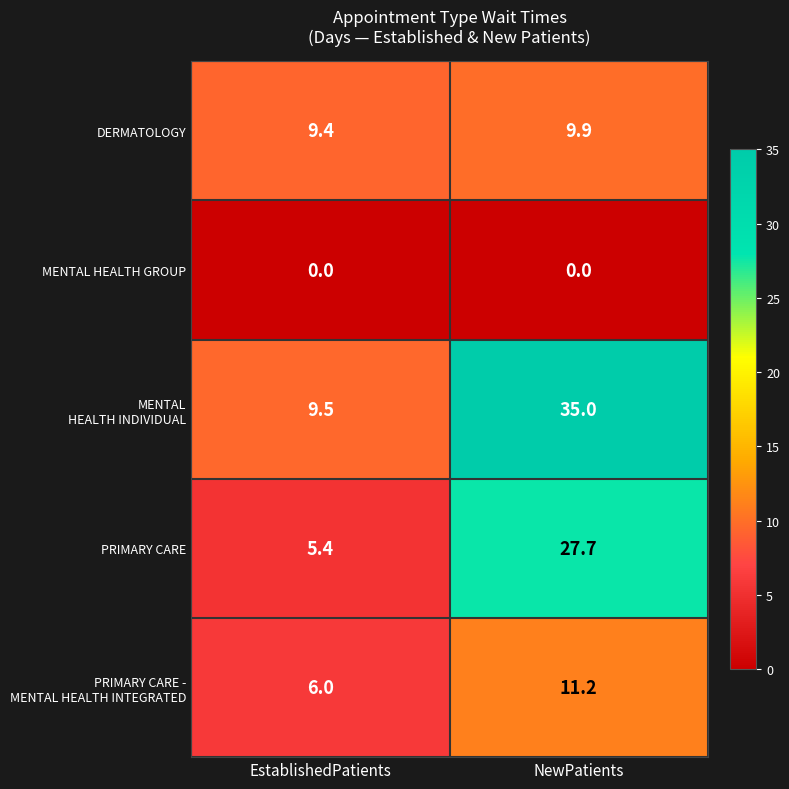

Where is PRIMARY CARE nearest to the value 16?

EstablishedPatients